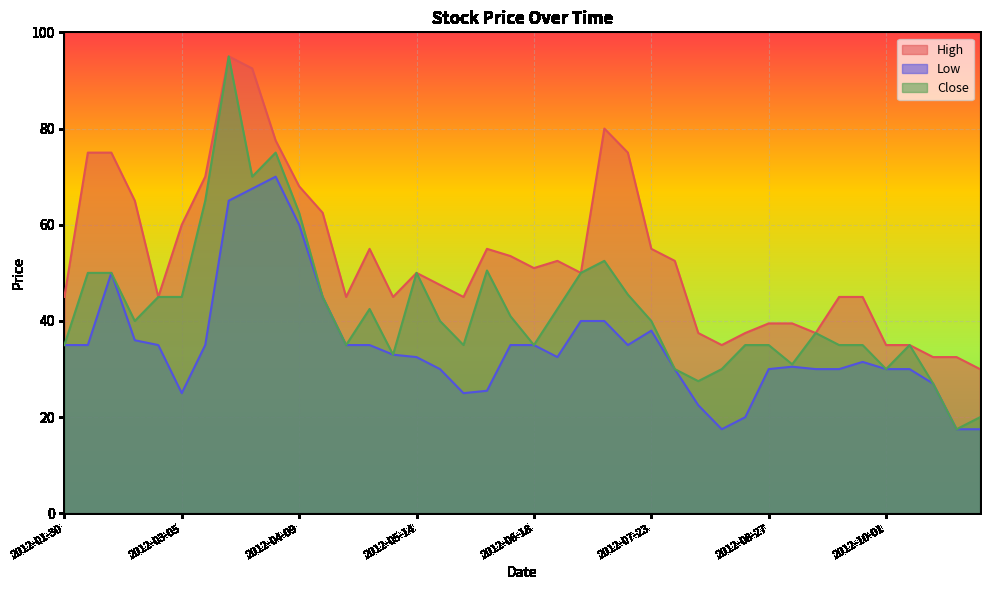

Where does the High series first go above 50?

2012-02-06